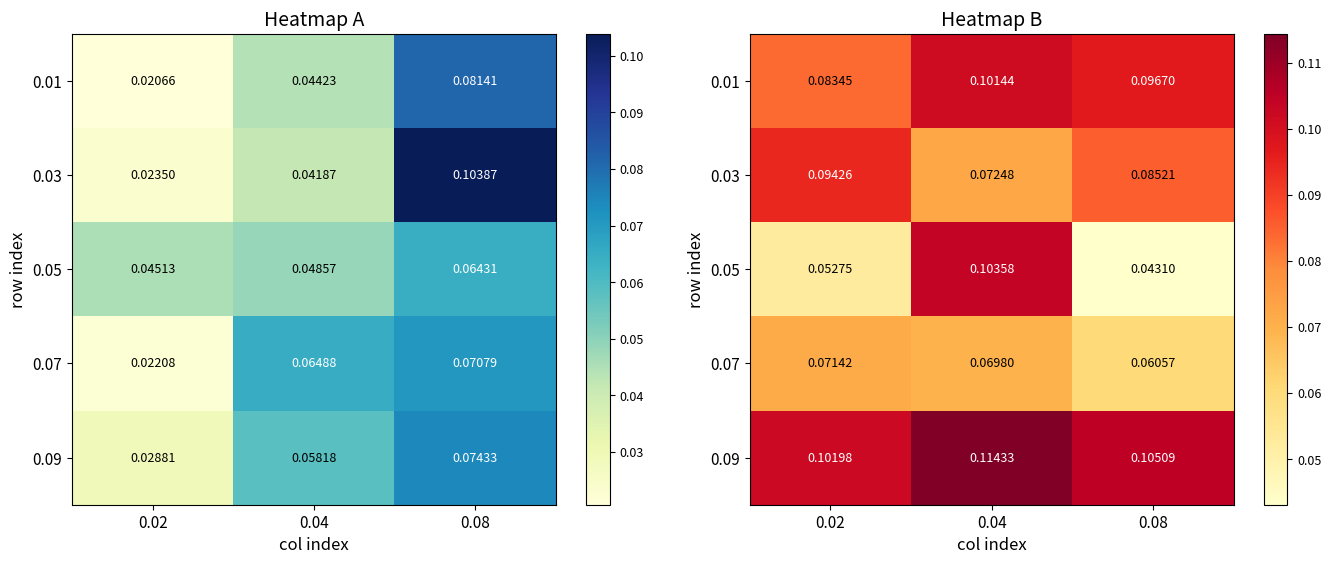

Is the value of 0.03 at 0.04 greater than the value of 0.05 at 0.02?

Yes